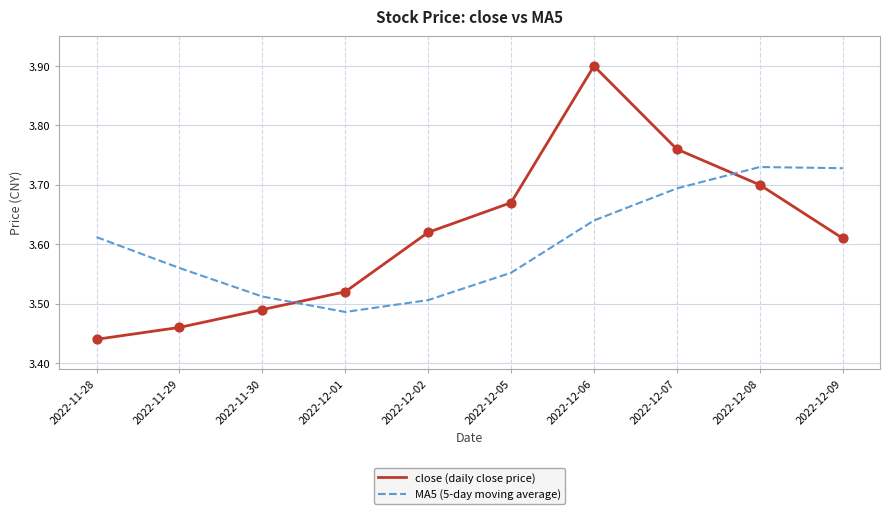

At which category is the sum across all series the highest?

2022-12-06